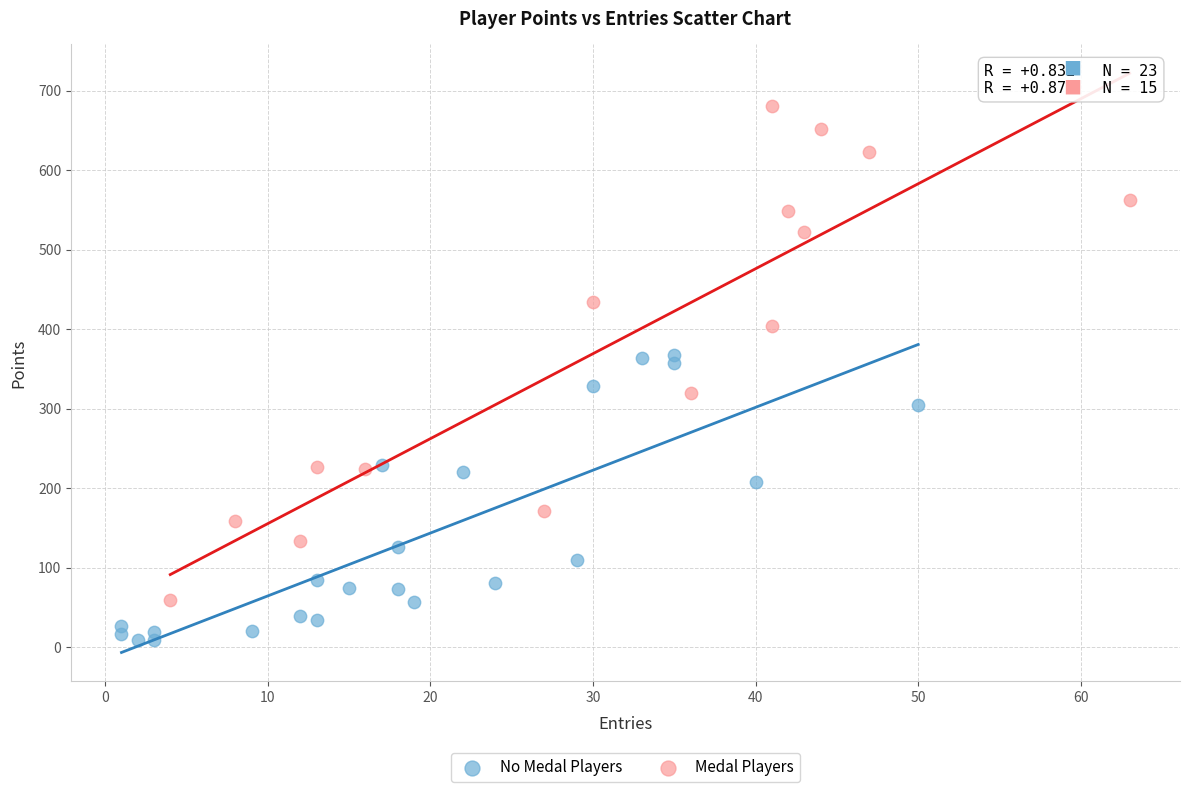

Which series contains the lowest Y value?

No Medal Players